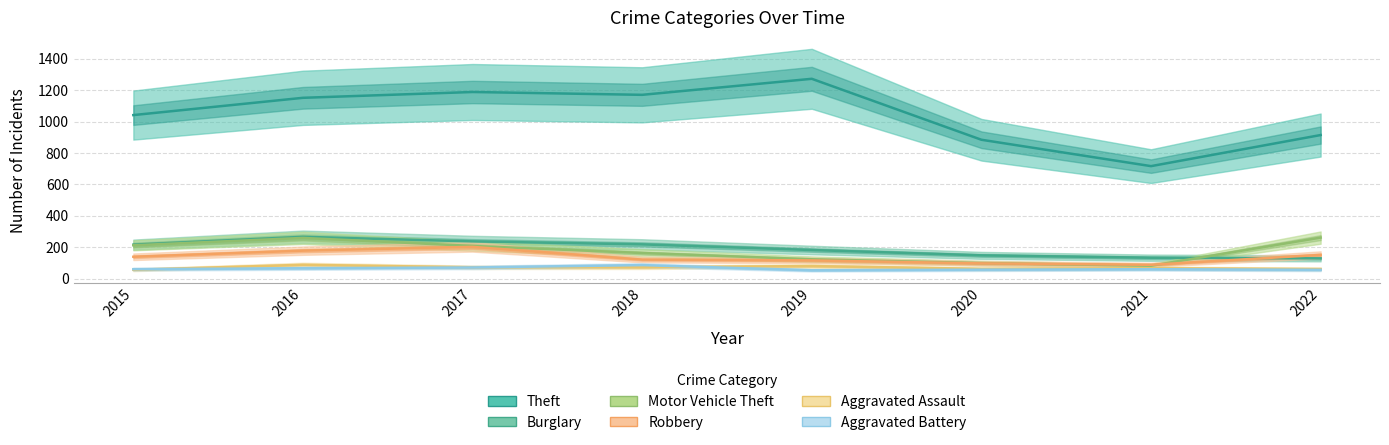

True or false: Theft and Robbery cross at least once.

False